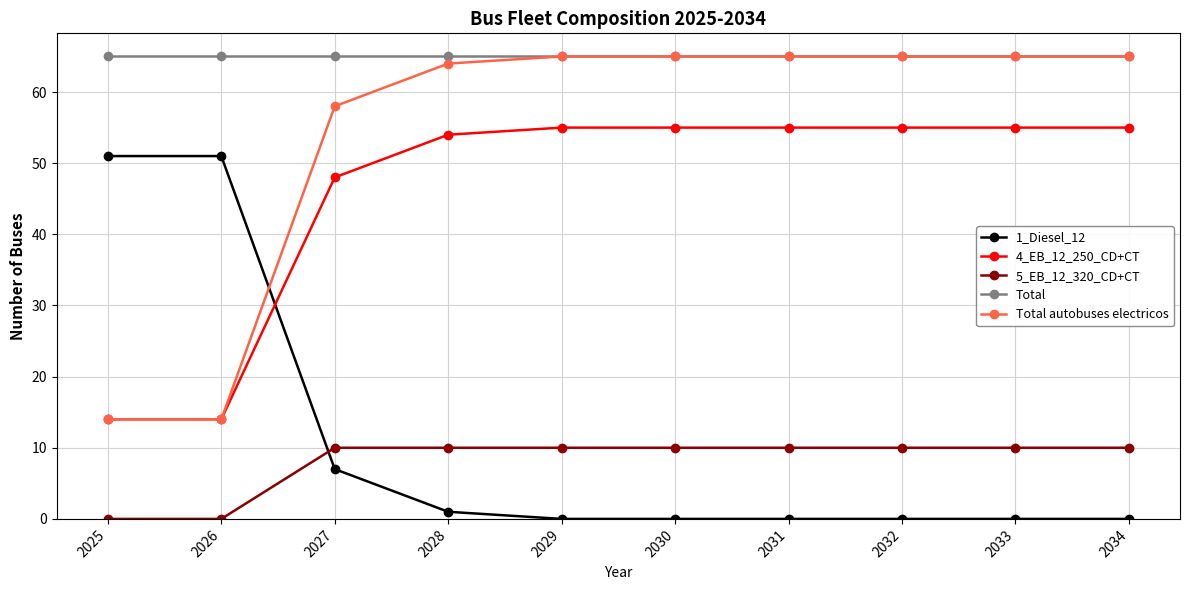

Is it true that 4_EB_12_250_CD+CT equals 55 at 2033?

True